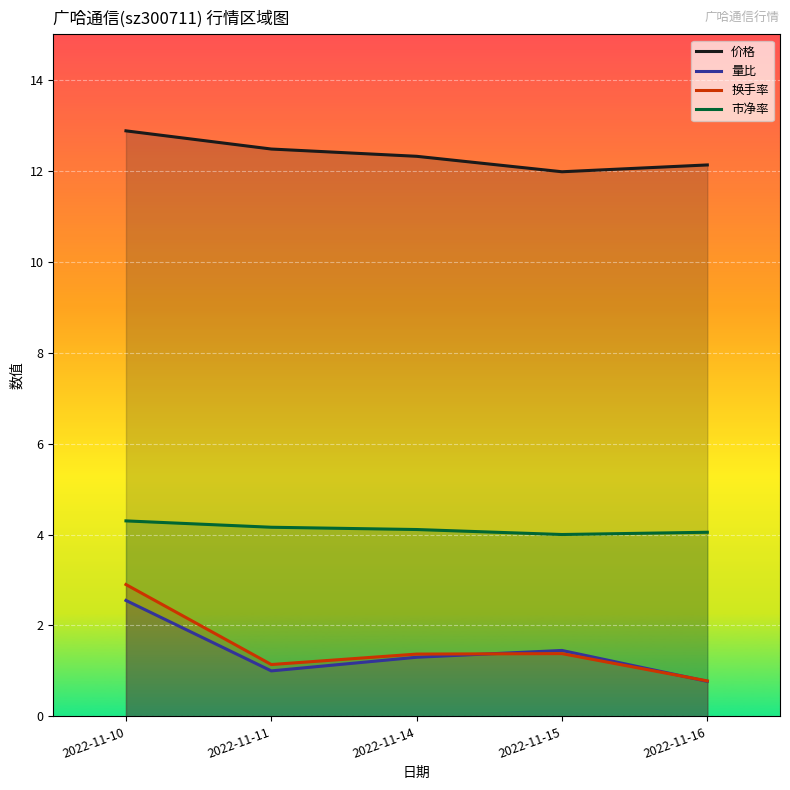

What is the total value across all series at 2022-11-11?

18.8